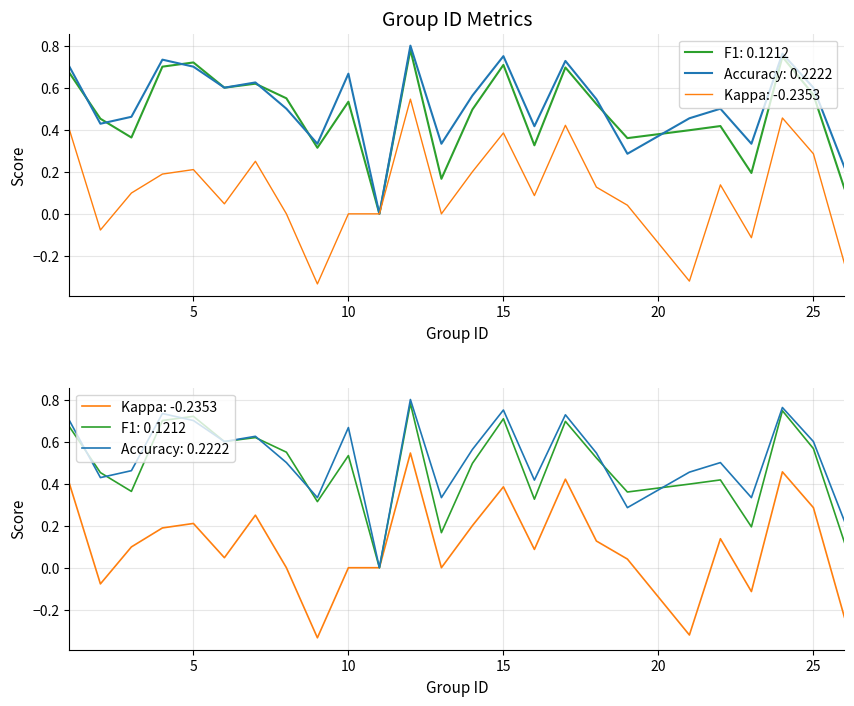

Where is kappa nearest to the value 0?

8